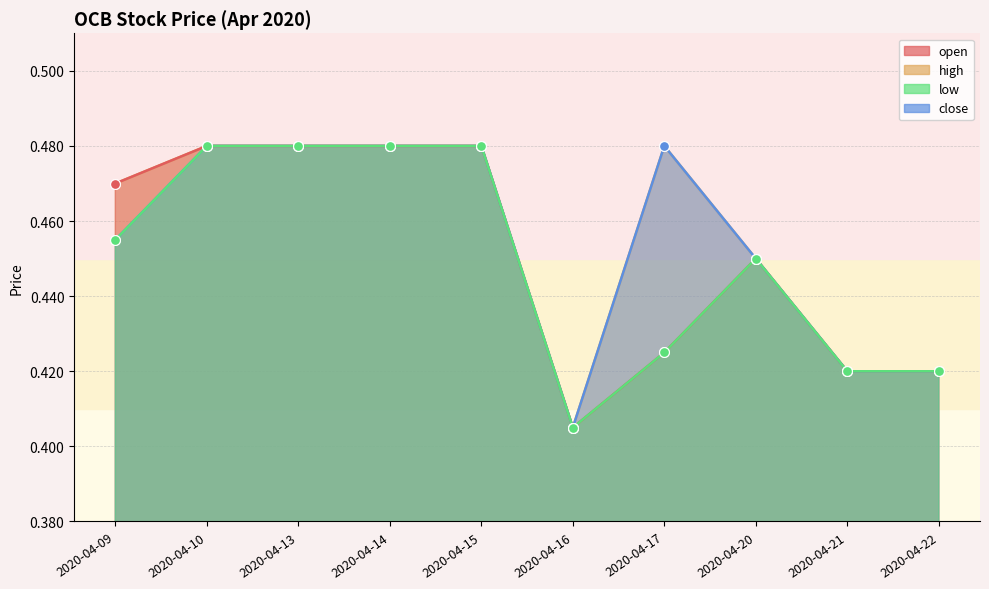

Is the value of high at 2020-04-14 greater than the value of open at 2020-04-15?

No